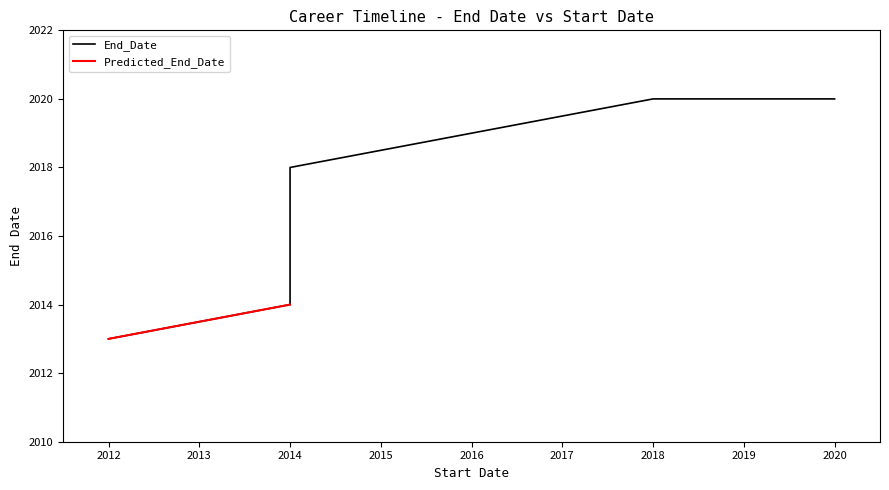

Rank the categories by value from lowest to highest.

2012, 2014, 2014, 2020, 2018